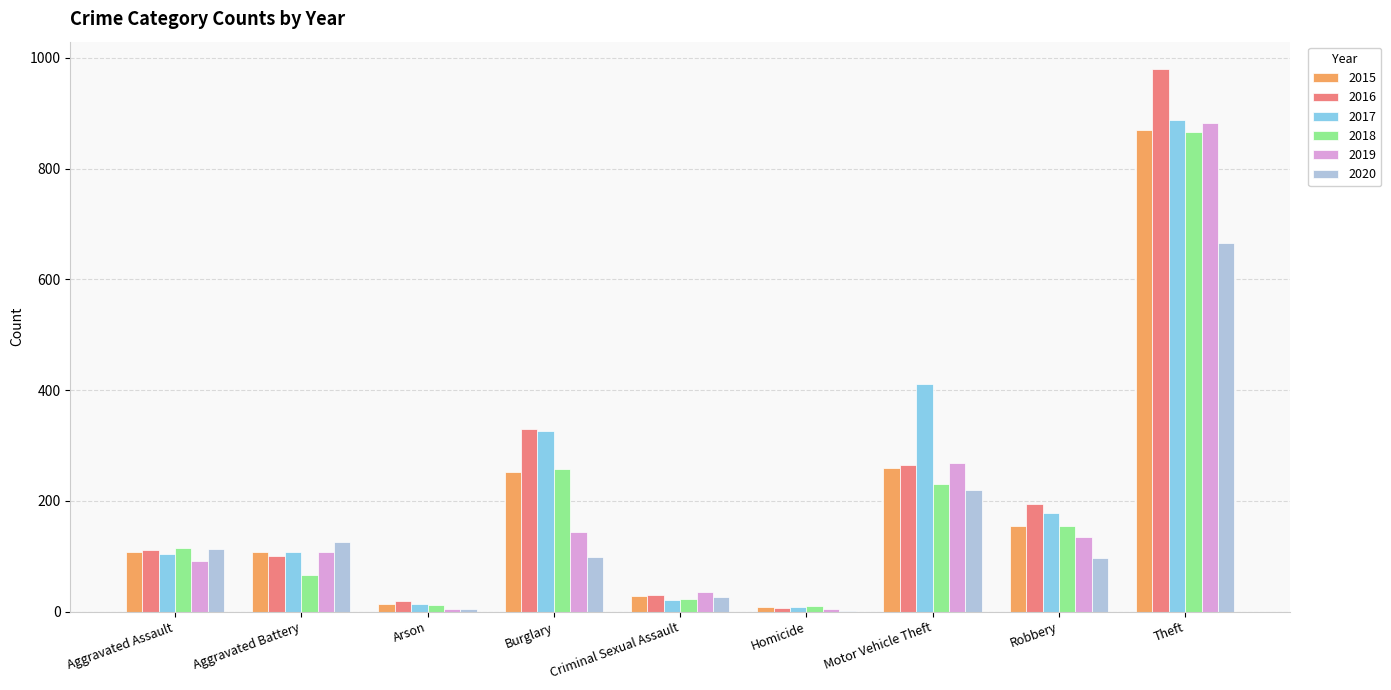

Where is 2016 nearest to the value 493?

Burglary